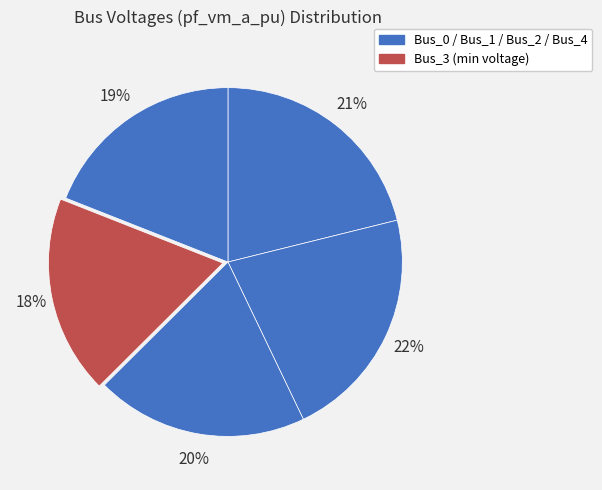

How many slices are in this pie chart?

5